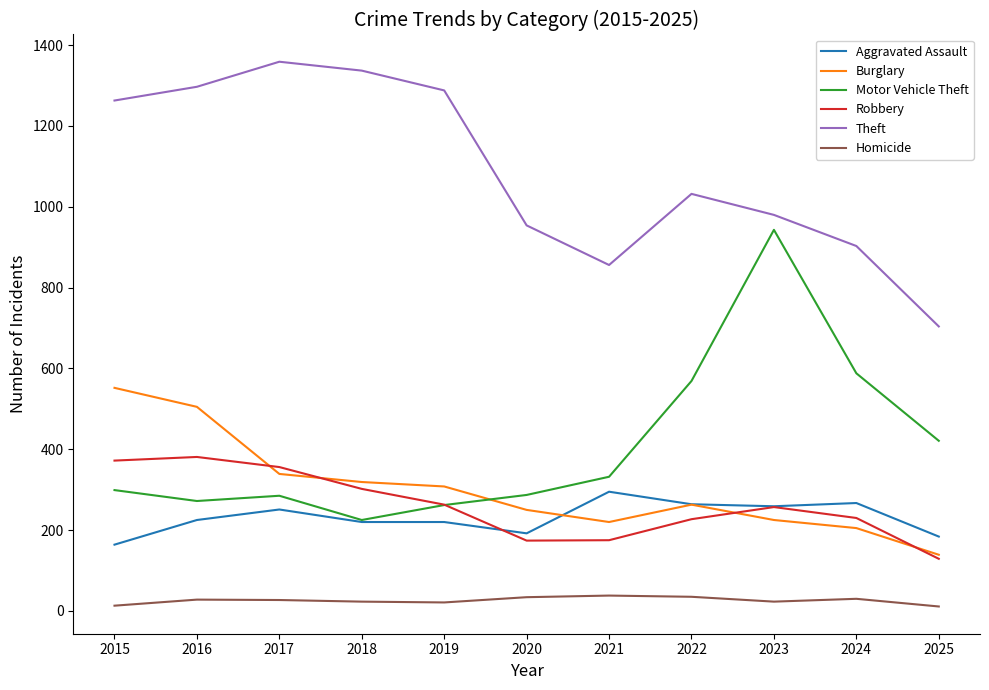

What is the minimum value for Motor Vehicle Theft?

225